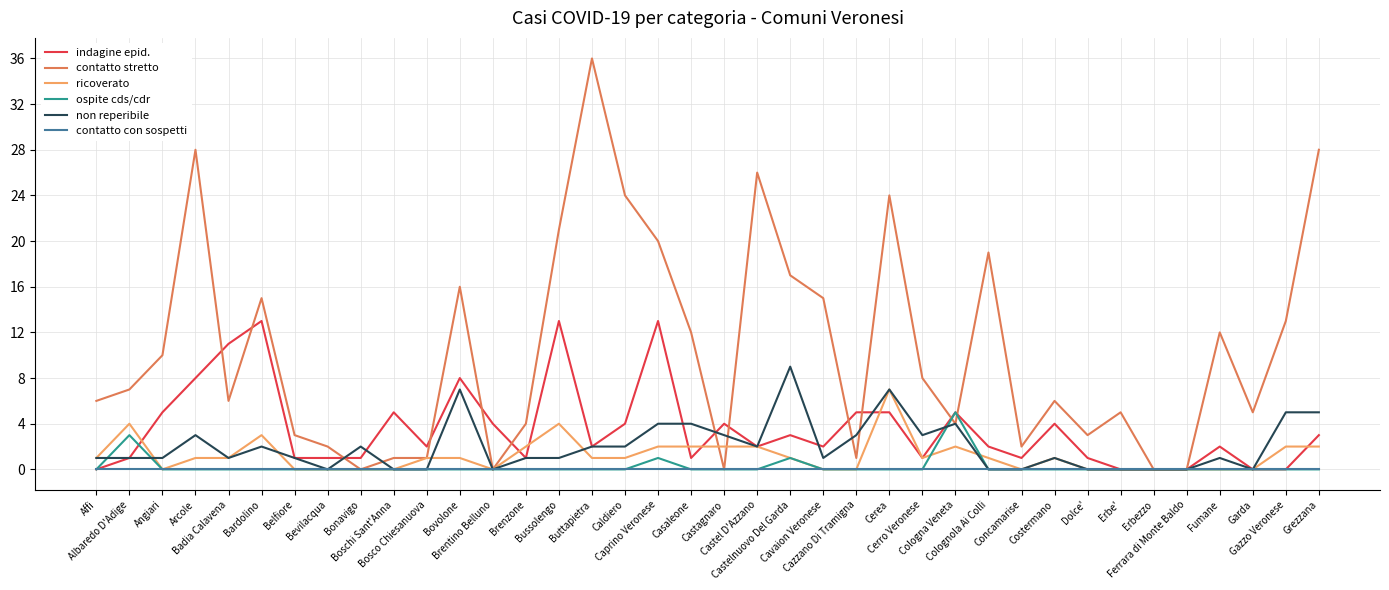

Reading left to right, list all the values displayed in this chart.

indagine epid.: 0	1	5	8	11	13	1	1	1	5	2	8	4	1	13	2	4	13	1	4	2	3	2	5	5	1	5	2	1	4	1	0	0	0	2	0	0	3
contatto stretto: 6	7	10	28	6	15	3	2	0	1	1	16	0	4	21	36	24	20	12	0	26	17	15	1	24	8	4	19	2	6	3	5	0	0	12	5	13	28
ricoverato: 1	4	0	1	1	3	0	0	0	0	1	1	0	2	4	1	1	2	2	2	2	1	0	0	7	1	2	1	0	1	0	0	0	0	0	0	2	2
ospite cds/cdr: 0	3	0	0	0	0	0	0	0	0	0	0	0	0	0	0	0	1	0	0	0	1	0	0	0	0	5	0	0	0	0	0	0	0	0	0	0	0
non reperibile: 1	1	1	3	1	2	1	0	2	0	0	7	0	1	1	2	2	4	4	3	2	9	1	3	7	3	4	0	0	1	0	0	0	0	1	0	5	5
contatto con sospetti: 0	0	0	0	0	0	0	0	0	0	0	0	0	0	0	0	0	0	0	0	0	0	0	0	0	0	0	0	0	0	0	0	0	0	0	0	0	0